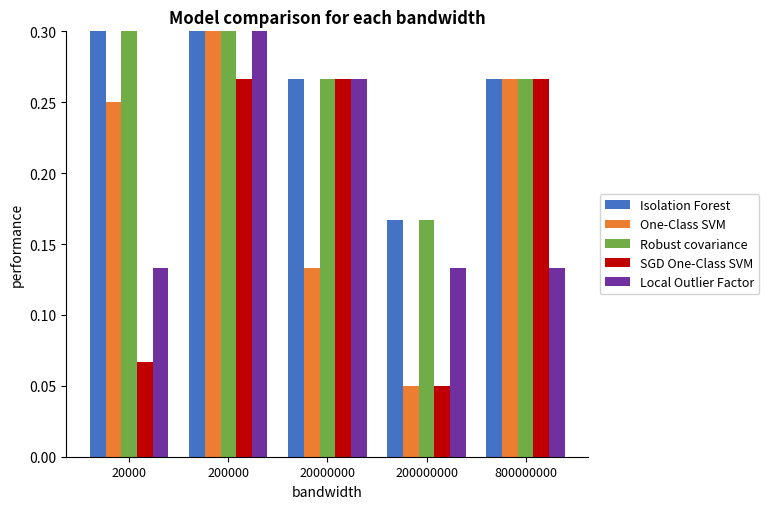

List the series in order of their peak value, lowest first.

SGD One-Class SVM, One-Class SVM, Local Outlier Factor, Isolation Forest, Robust covariance